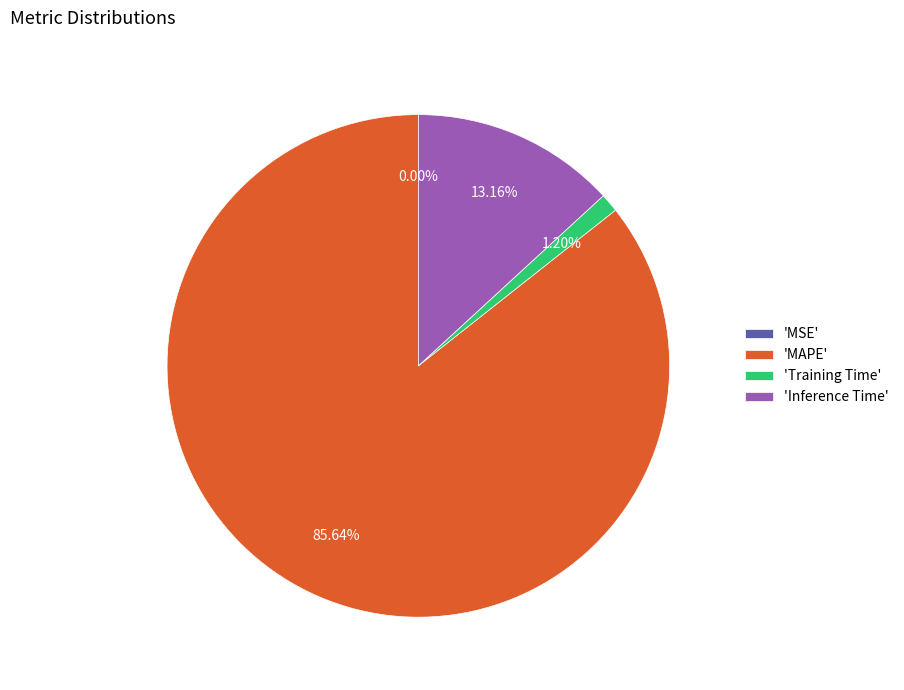

To the nearest percent, what is the difference between the largest and smallest slice percentages?

86%